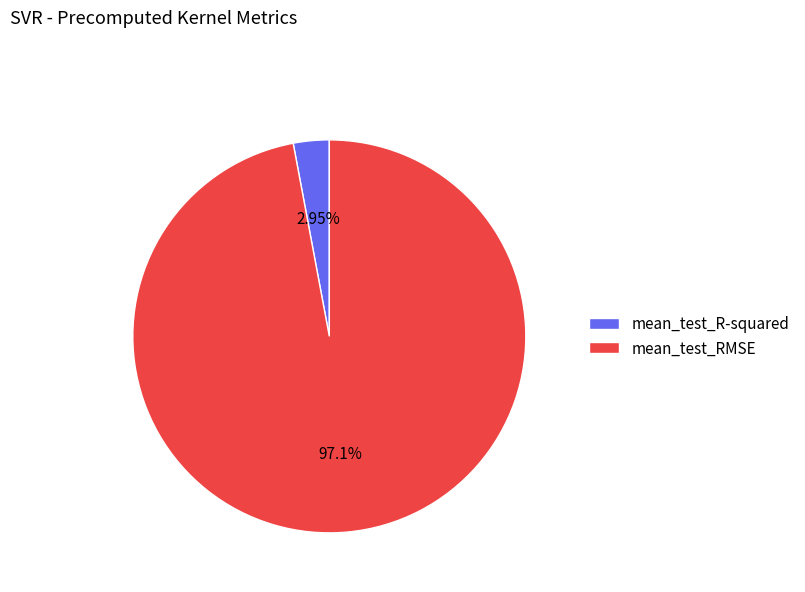

How many slices are in this pie chart?

2